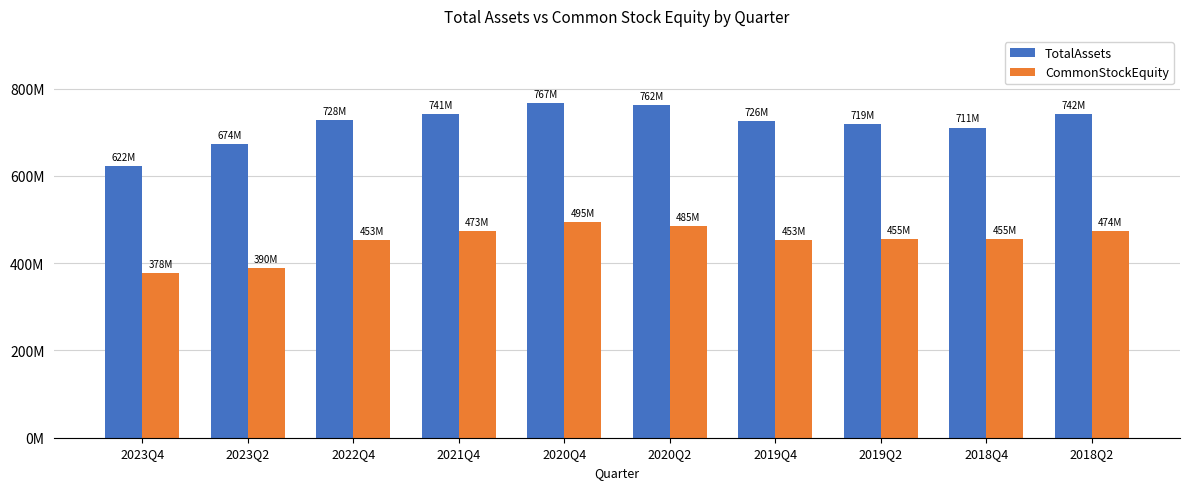

What position from the left is 2020Q4?

5